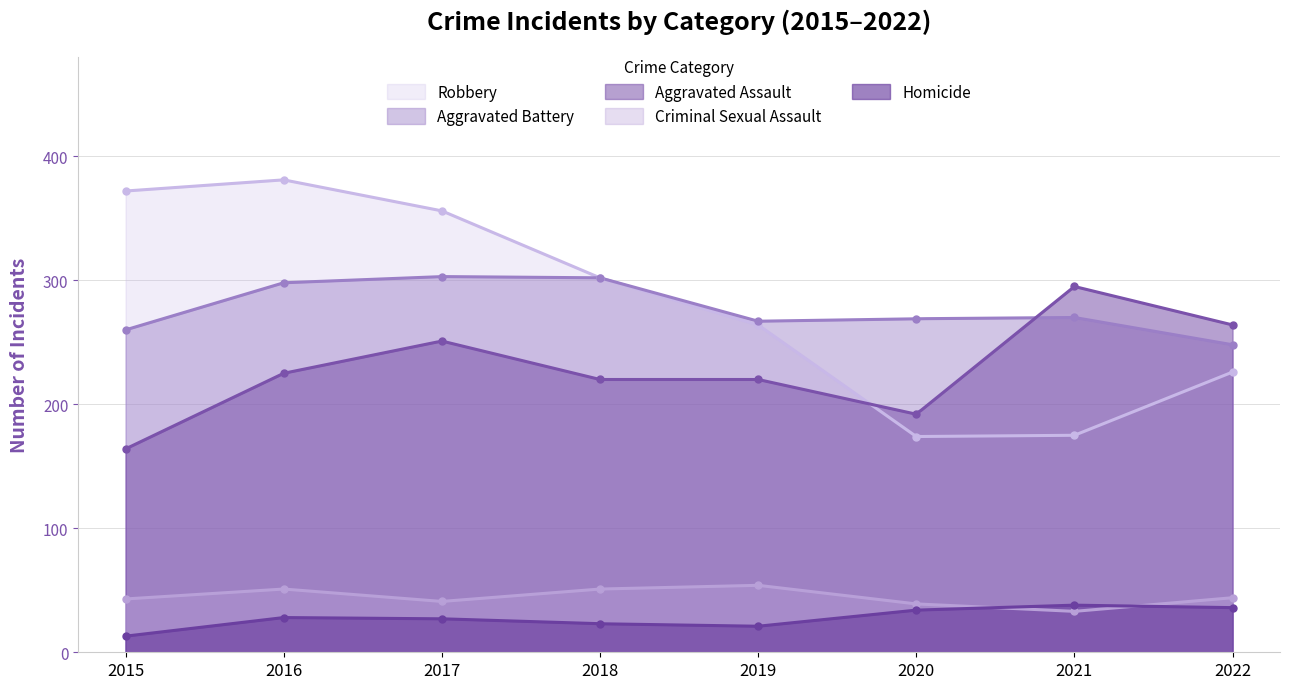

At which label does Homicide first exceed 28?

2020